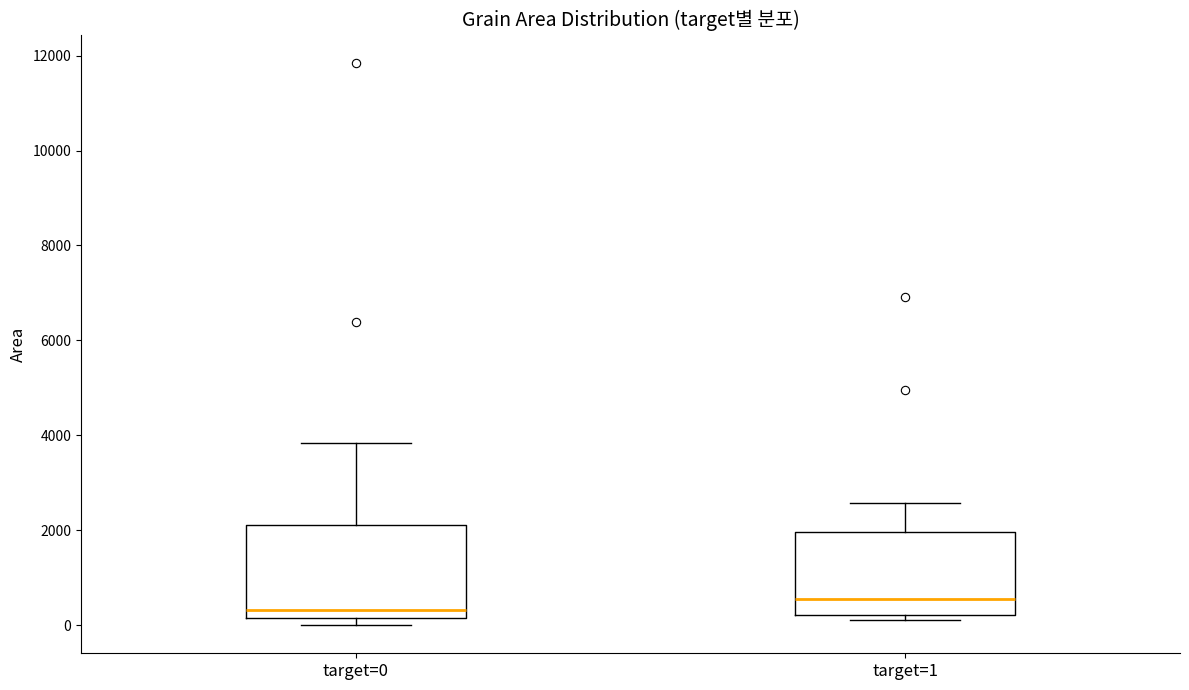

Reading left to right, read every box against the y-axis: the position of its median line, the range the box covers, and the ends of its whiskers. The values are not printed on the chart, so give them approximately, as read against the axis.

target=0: median 400, box 200 to 2200, whiskers 0 to 3800
target=1: median 600, box 200 to 2000, whiskers 200 (just below the box's lower edge) to 2600